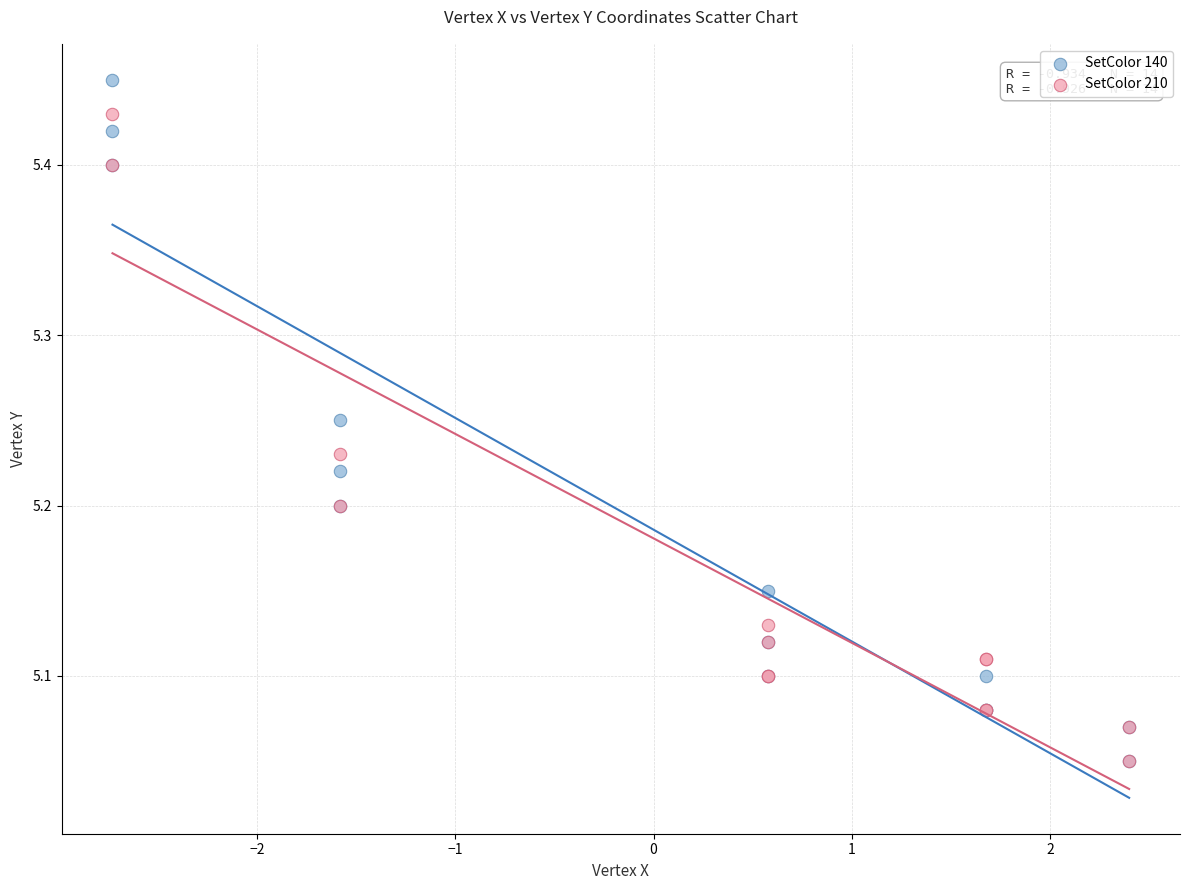

Which series contains the highest Y value?

SetColor 140